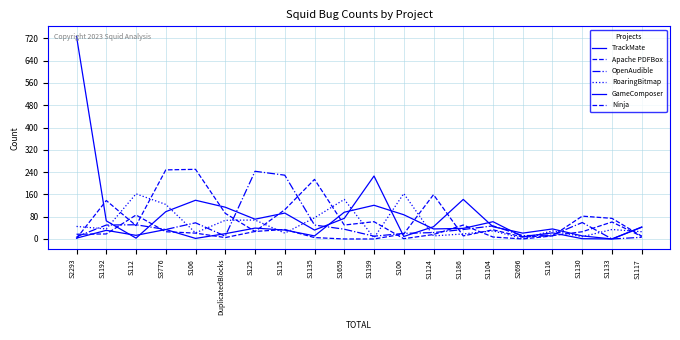

Rank the categories by GameComposer value from lowest to highest.

S1133, S1130, S106, S2293, S2696, S1135, S112, DuplicatedBlocks, S116, S1192, S115, S3776, S1124, S1186, S125, S1117, S1104, S100, S1659, S1199